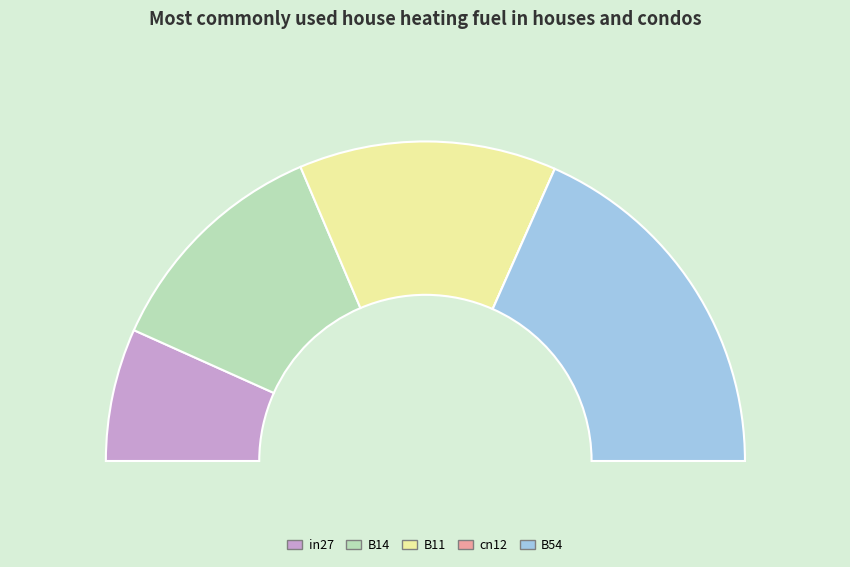

True or false: B11 accounts for 26% of the total.

True